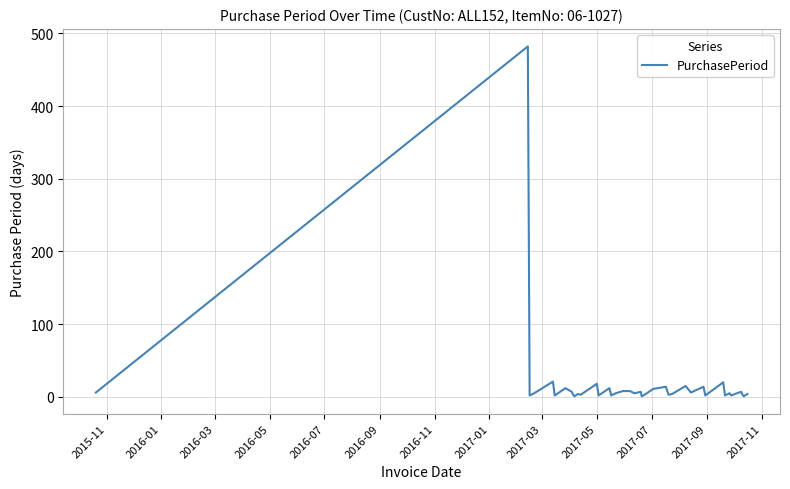

What is the greatest value displayed?

482